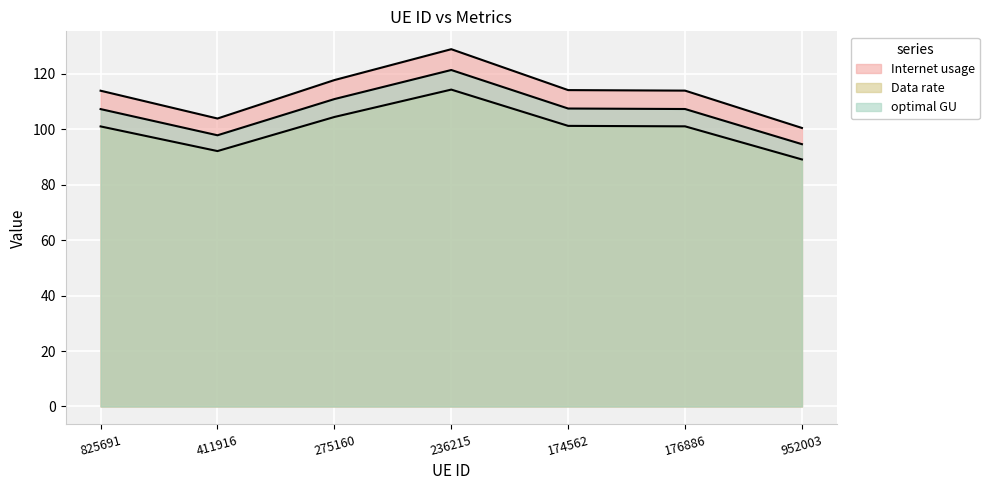

True or false: Internet usage has a value of 28.1 at 275160.

False